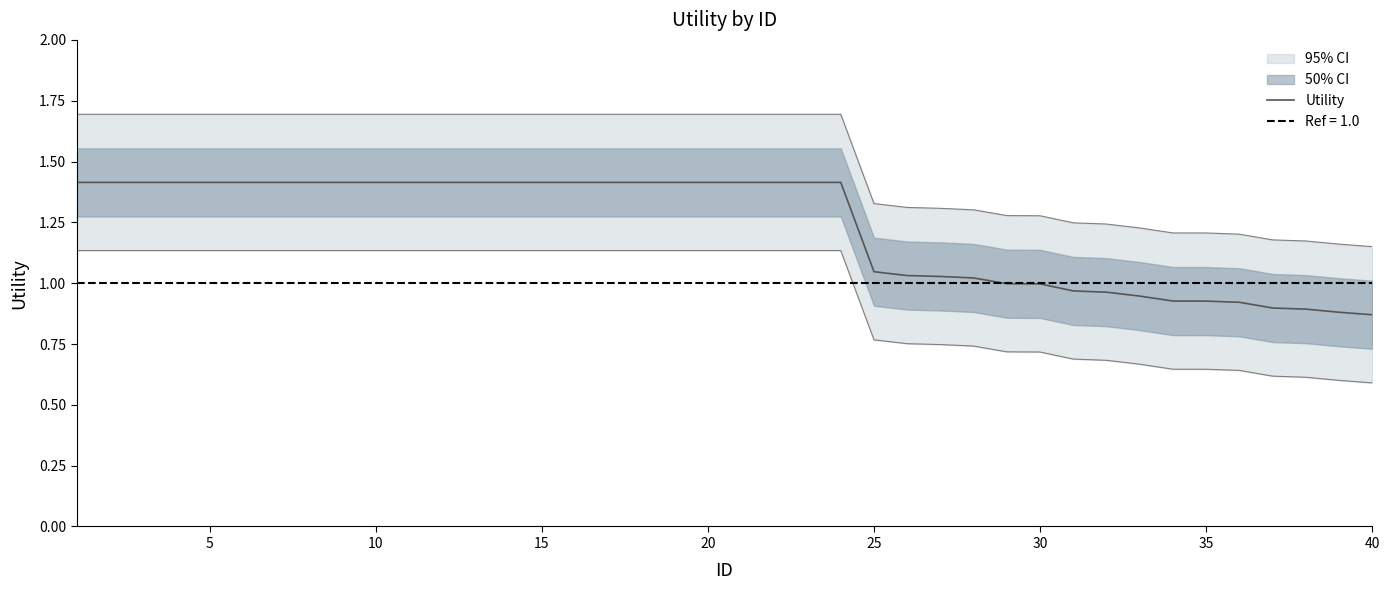

What is the highest value of the Utility series?

1.4